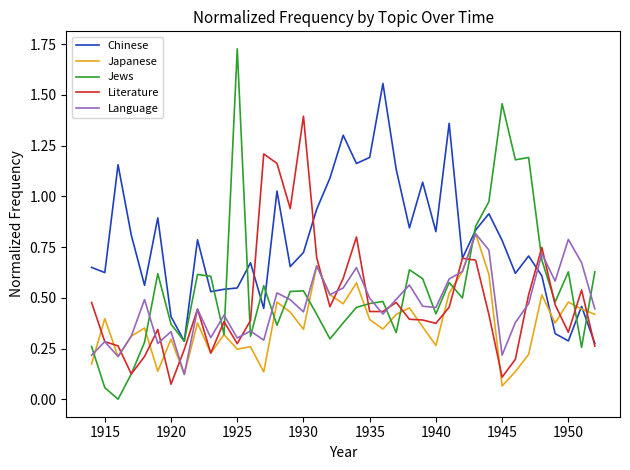

Which series has the largest range (max minus min)?

Jews